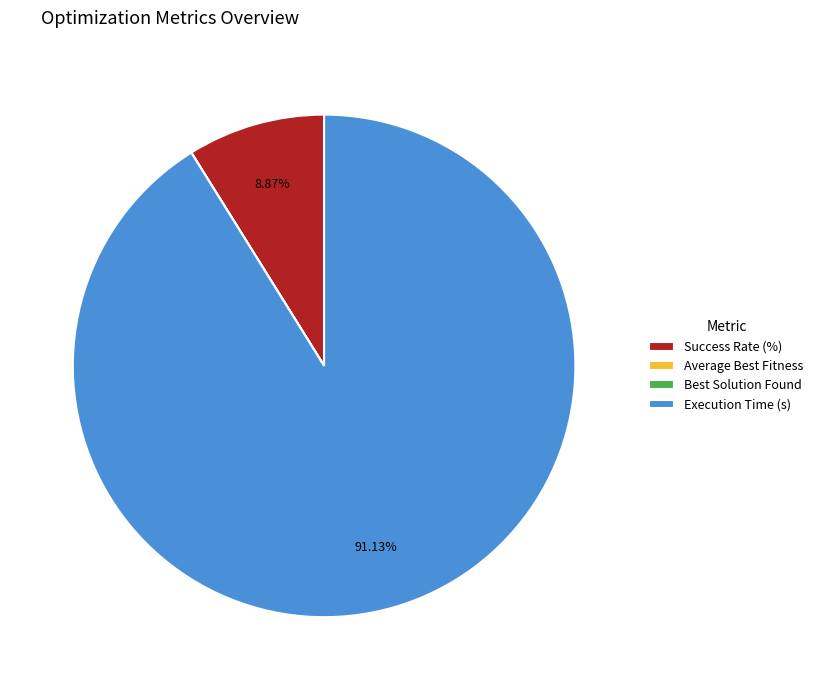

Which has a higher value, Success Rate (%) or Execution Time (s)?

Execution Time (s)